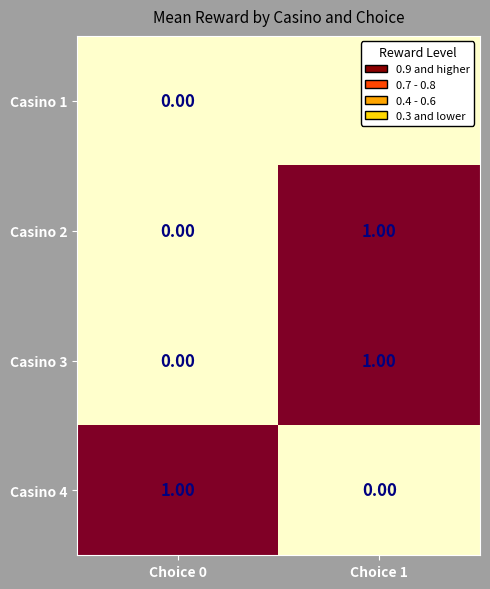

Rank the categories by Casino 2 value from lowest to highest.

Choice 0, Choice 1